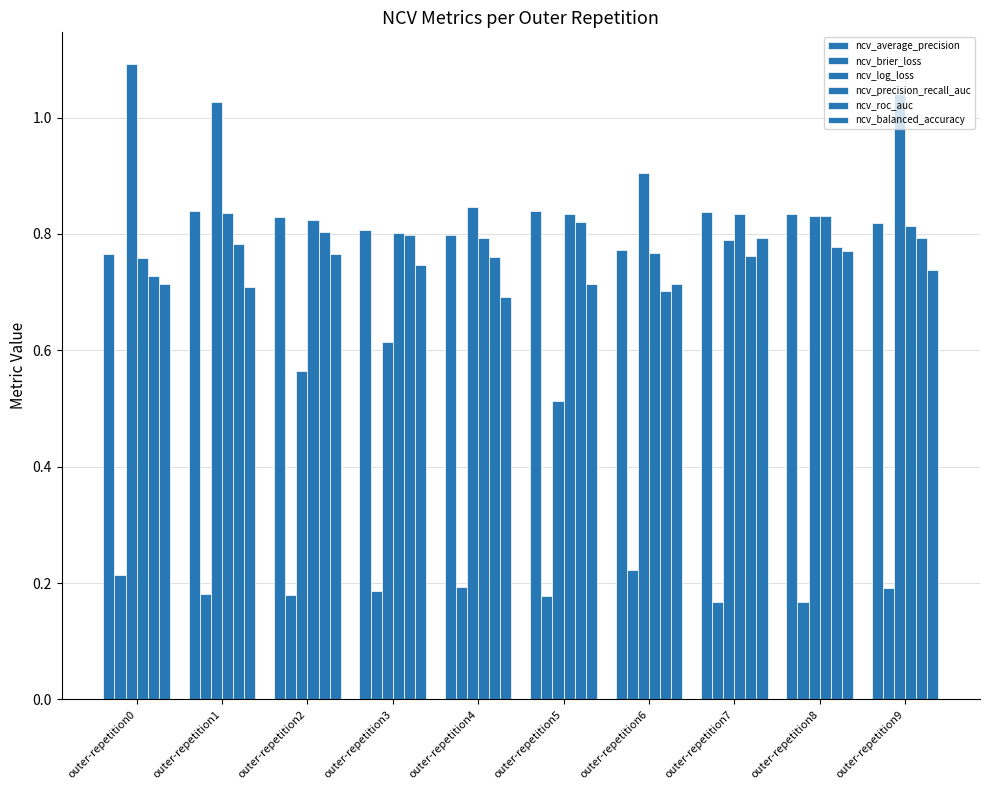

At how many categories does at least one series exceed 1?

3